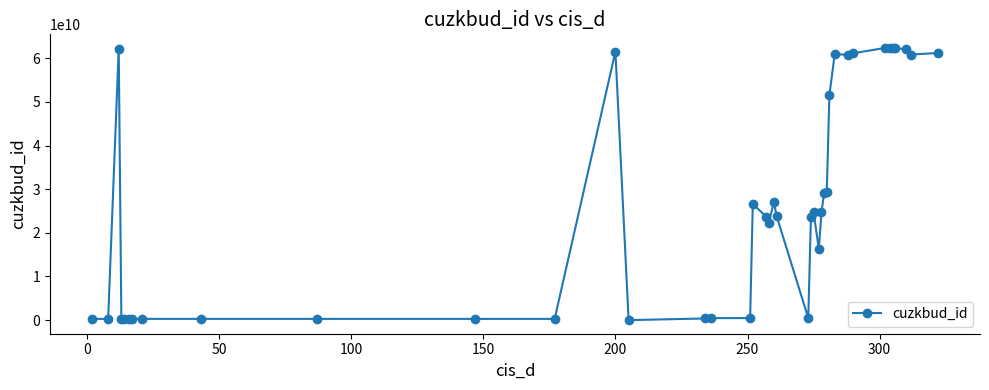

What is the difference between the maximum and minimum values?

62363986010